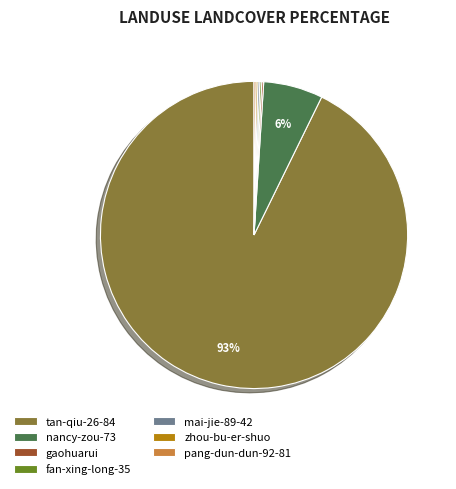

What is the majority slice?

tan-qiu-26-84